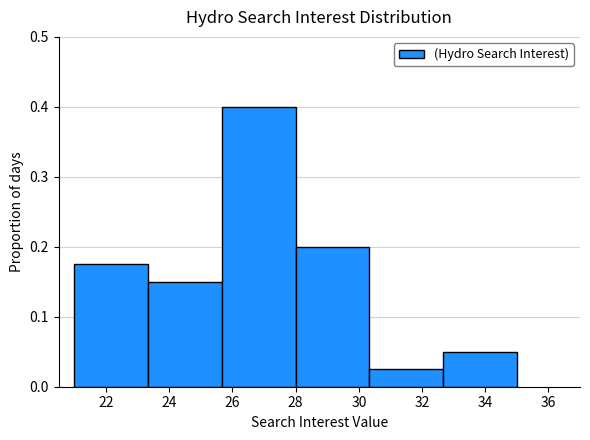

At which label is the value closest to 0?

32